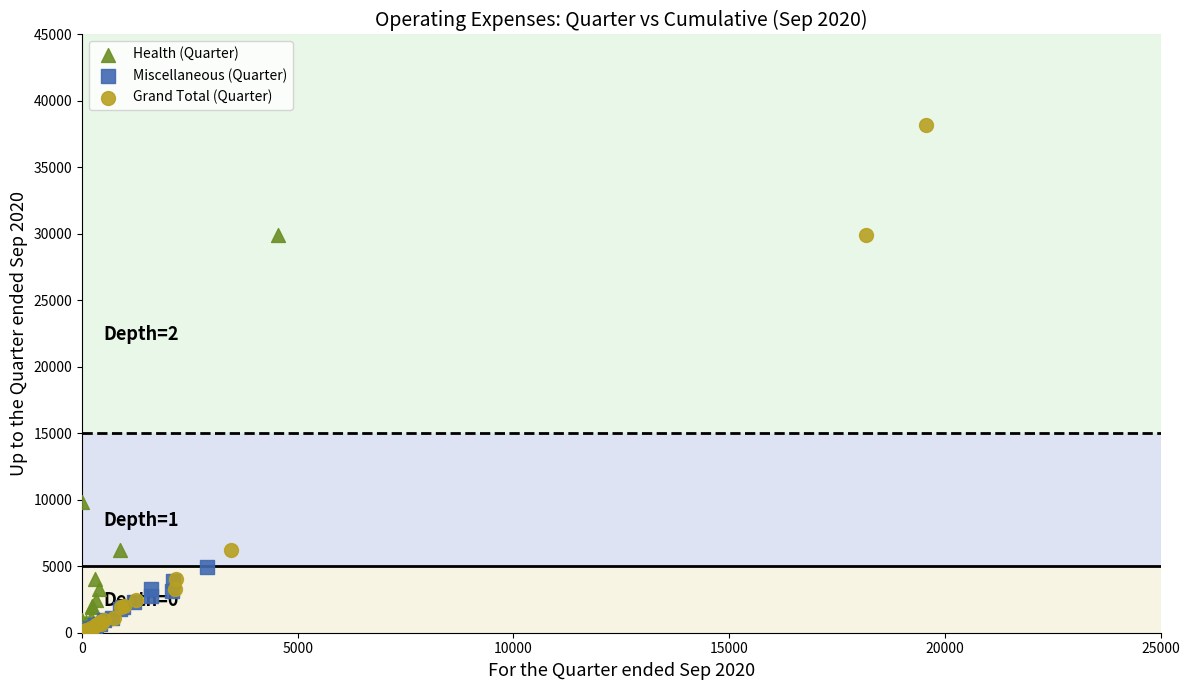

Which series contains the highest Y value?

Grand Total (Quarter)